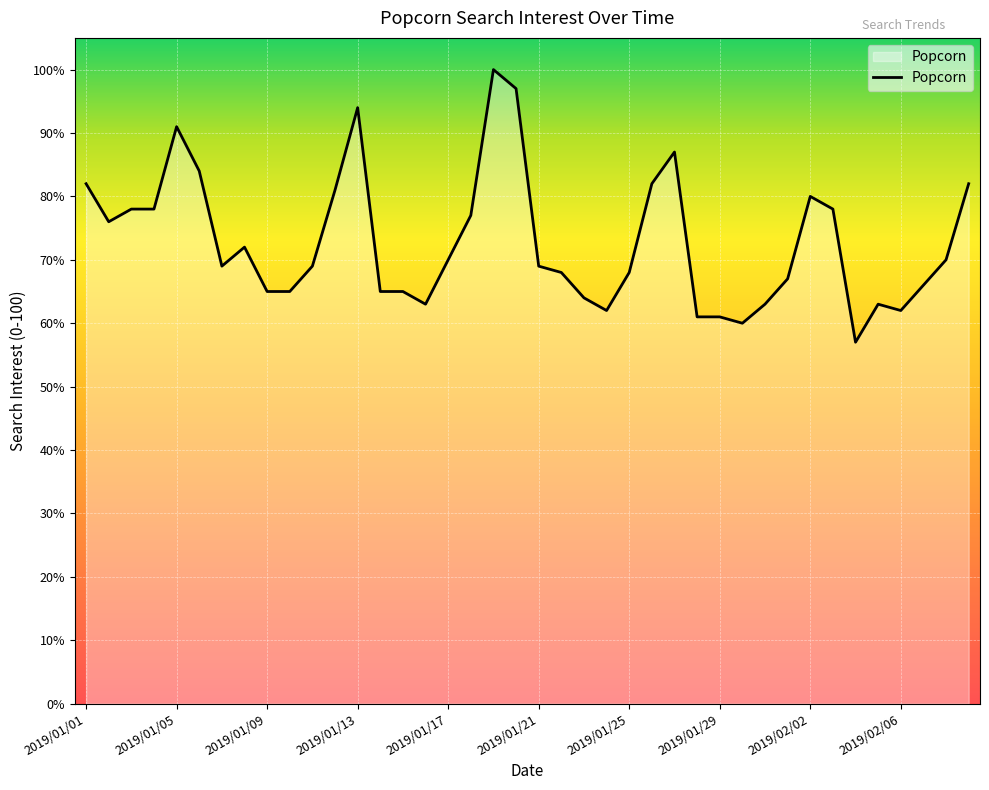

What is the smallest value displayed?

57